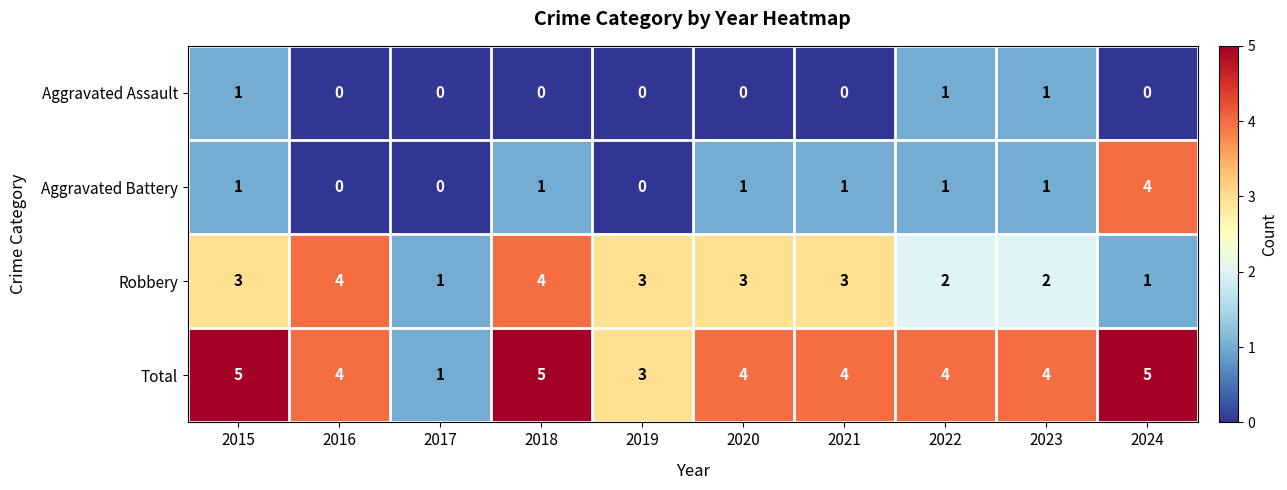

How many Total values are between 4 and 5?

8